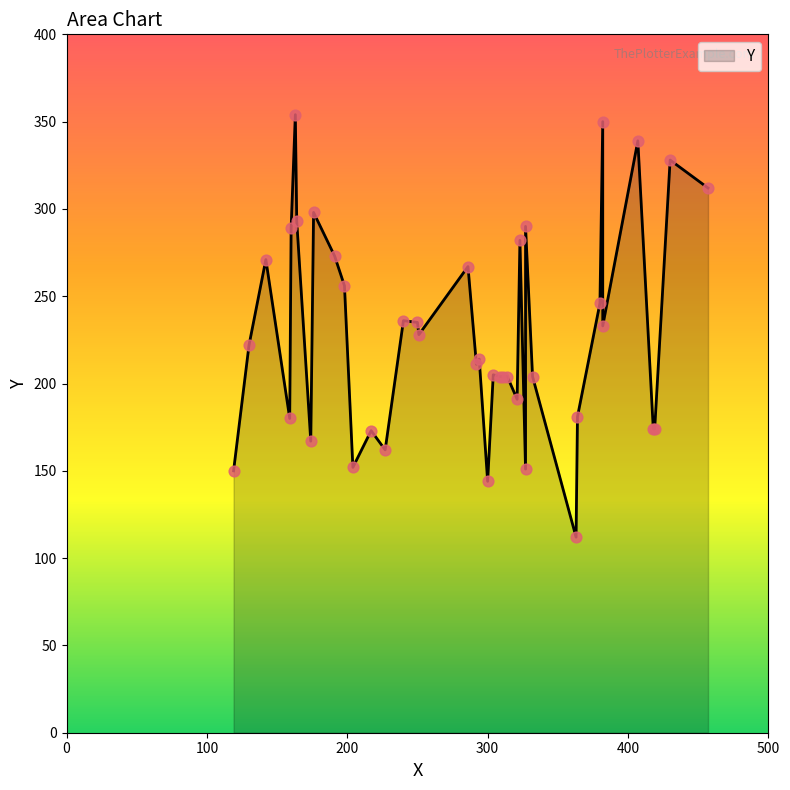

What is the ratio of the value at 292 to the value at 364?

1.2